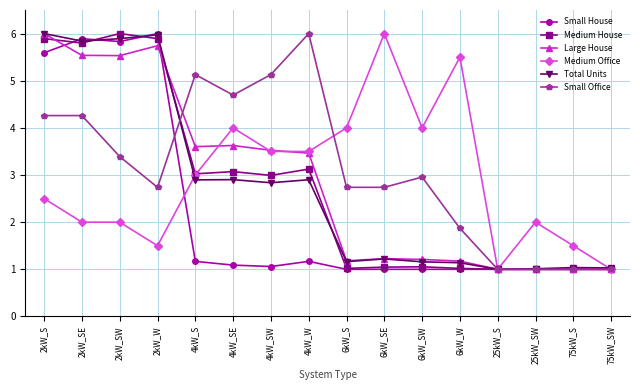

The value of Medium House at 4kW_W is 3.1. True or false?

True